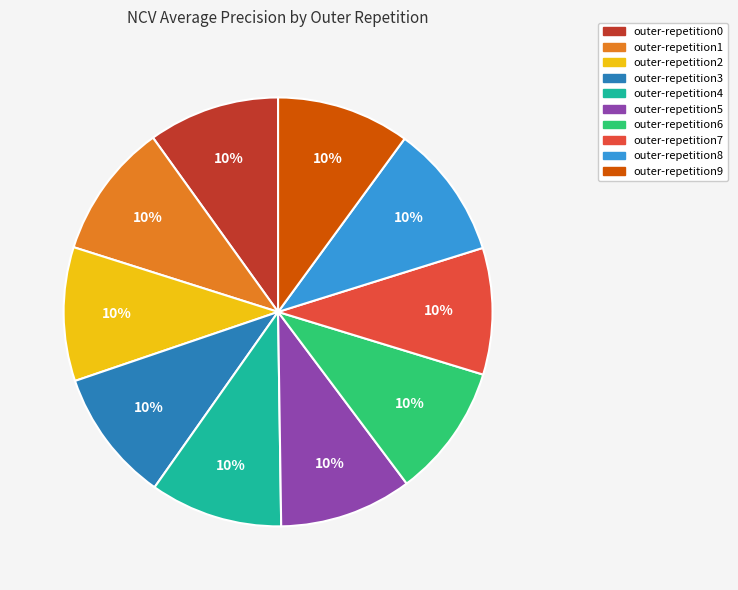

The outer-repetition2 slice represents 10% of the pie. True or false?

True